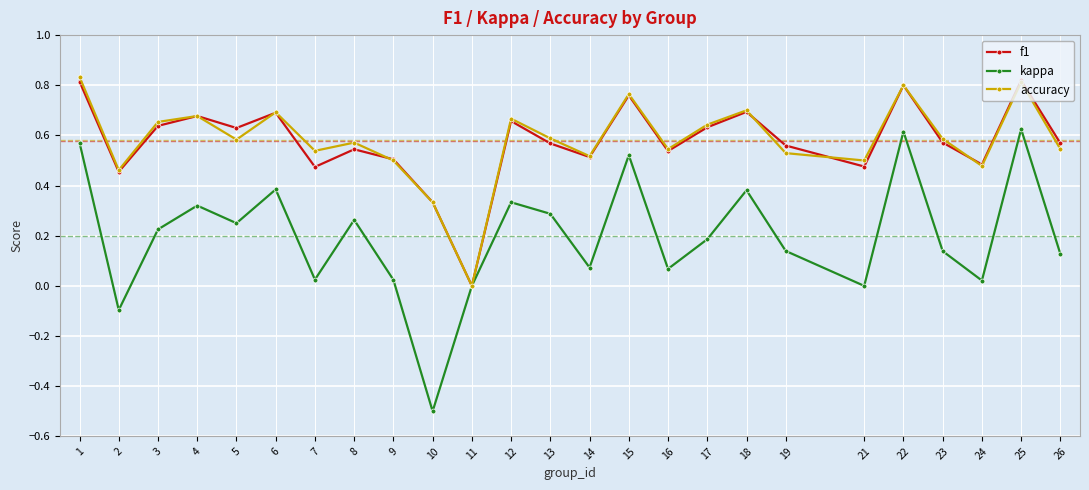

Is it true that f1 equals 0.6 at 5?

True